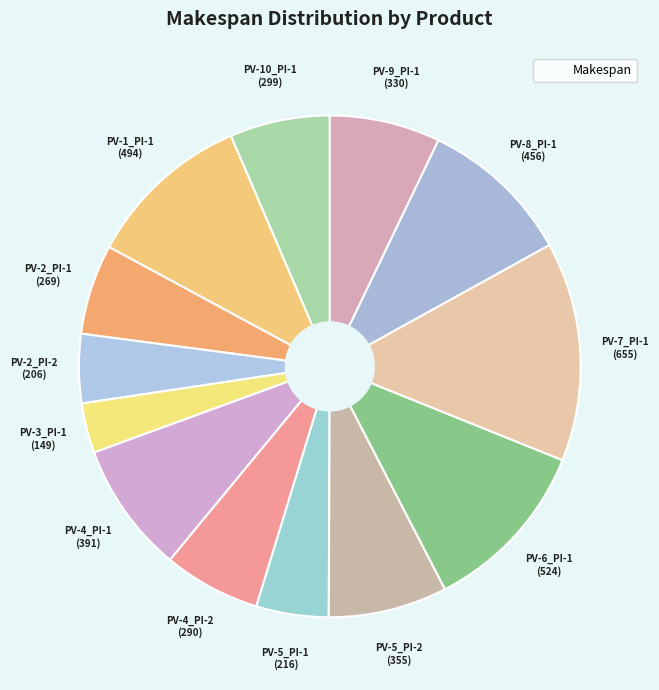

To the nearest percent, what is the difference between the largest and smallest slice percentages?

11%